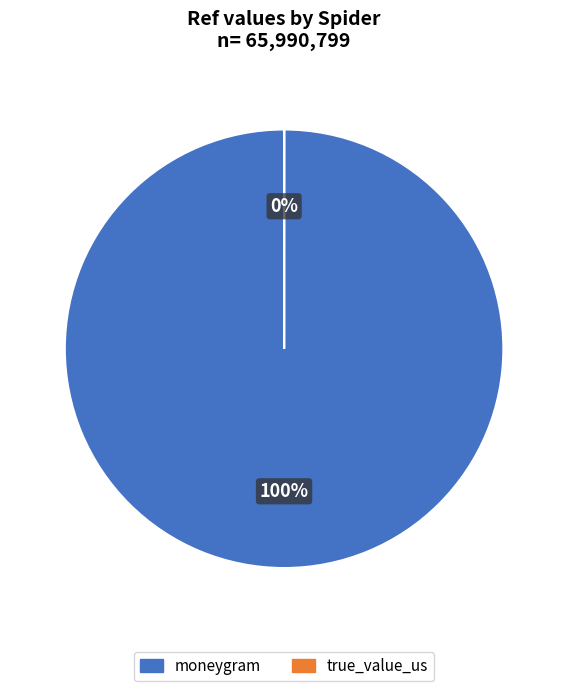

True or false: true_value_us accounts for 12% of the total.

False